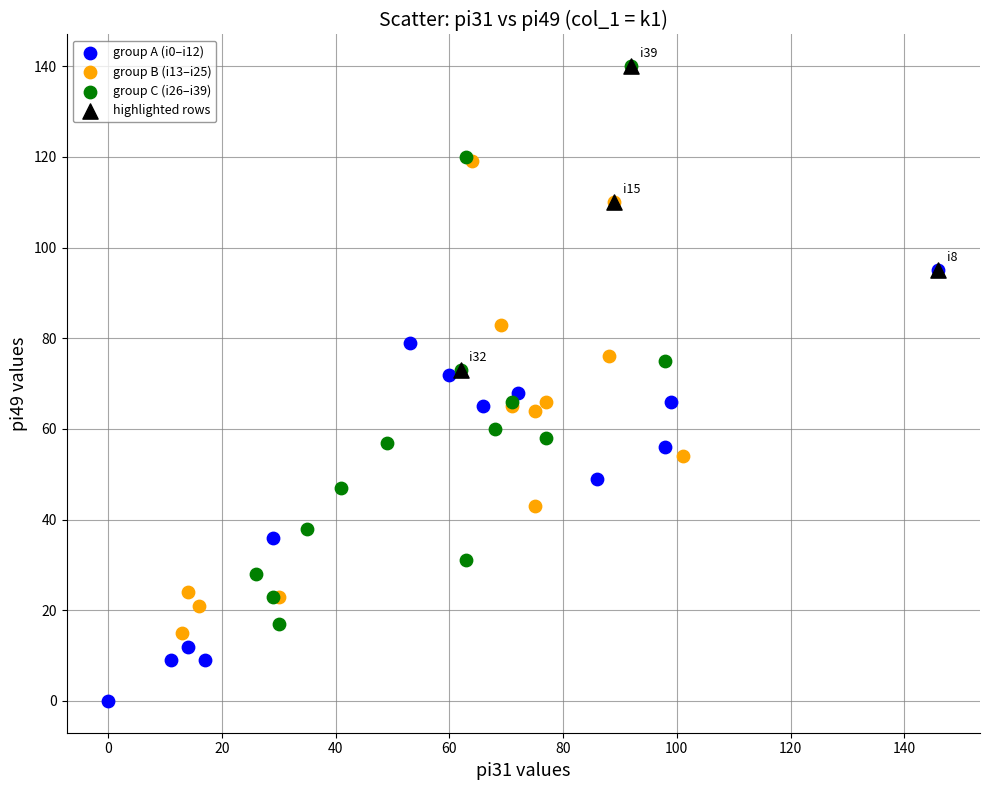

Which series contains the lowest Y value?

group A (i0–i12)